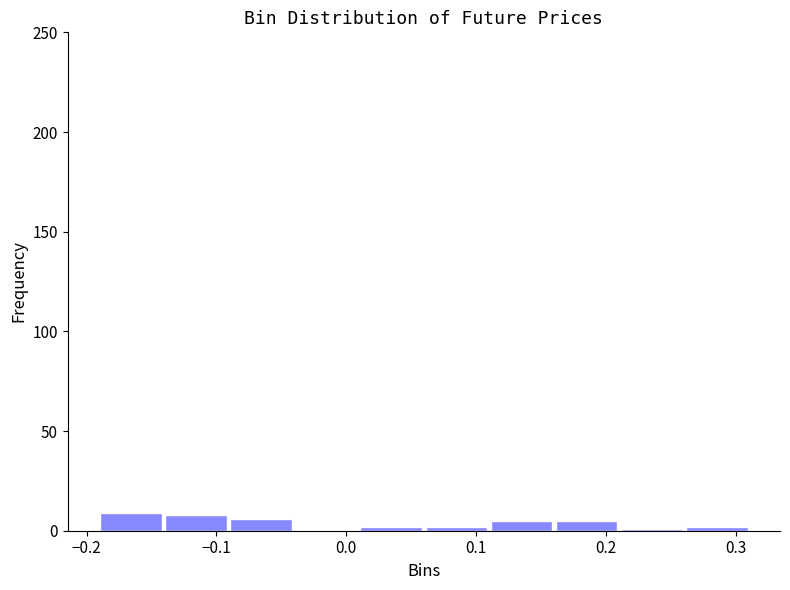

Reading left to right, transcribe this chart: for each bar, give the range it covers on the x-axis and its height. Neither the bar edges nor the heights are printed on the chart, so give them approximately, as read against the axes.

-0.19 to -0.14: 10
-0.14 to -0.09: 10
-0.09 to -0.04: 5
-0.04 to 0.01: 0
0.01 to 0.06: under 5
0.06 to 0.11: under 5
0.11 to 0.16: 5
0.16 to 0.21: 5
0.21 to 0.26: under 5
0.26 to 0.31: under 5